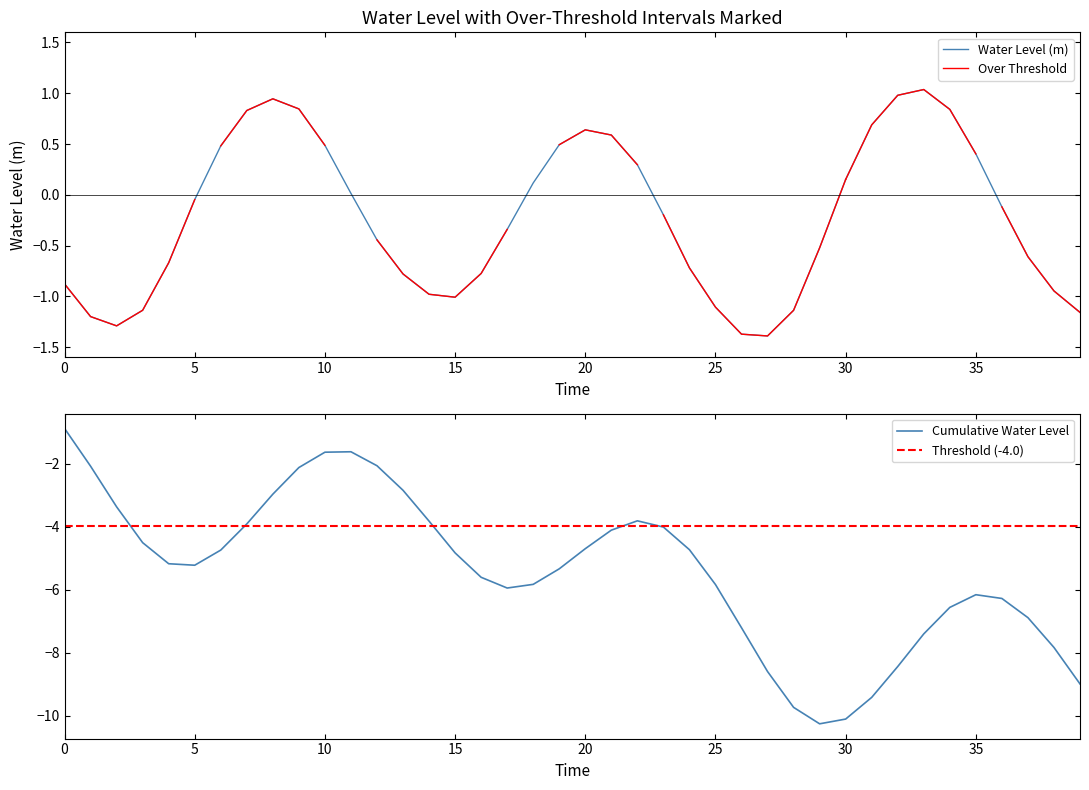

What is the lowest value of the Water Level (m) series?

-1.4